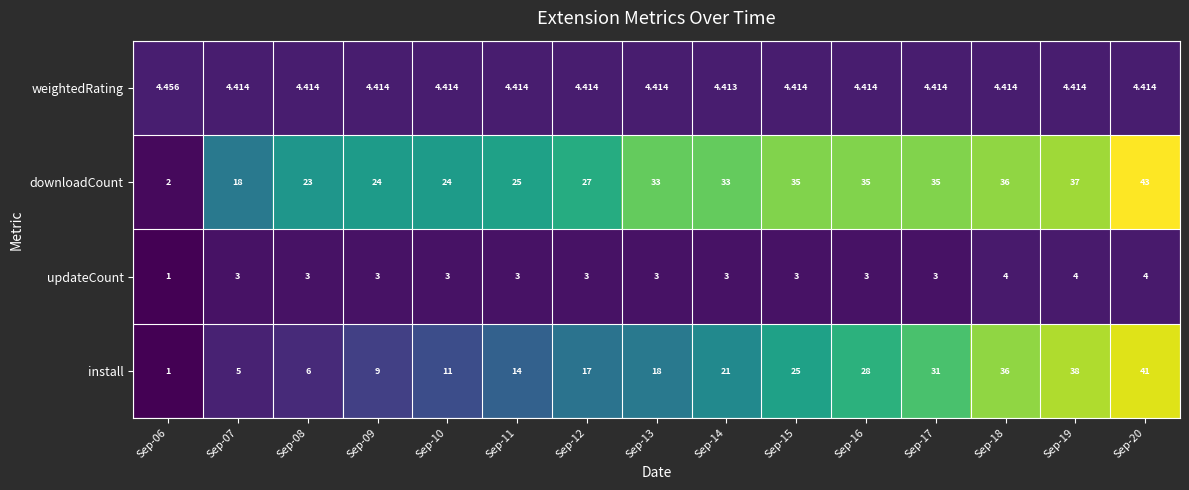

How many data points does each series have?

15